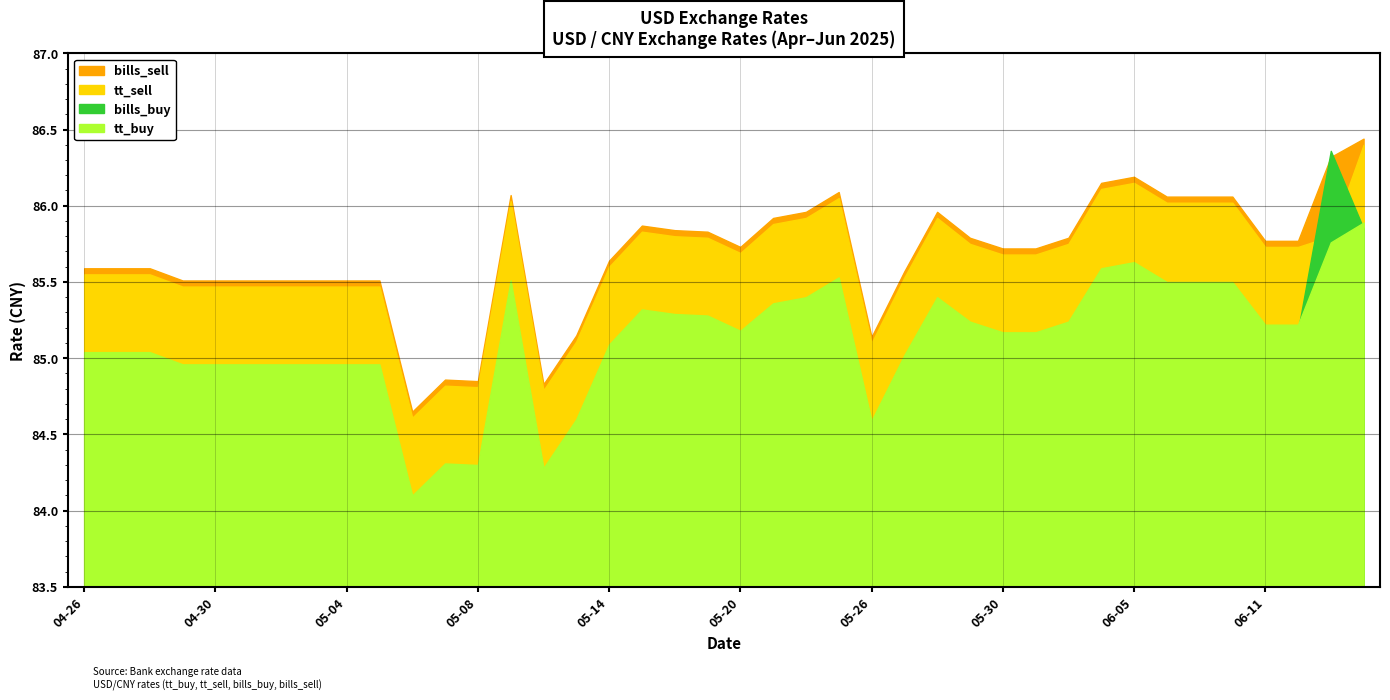

At 2025-05-23, list the series in order from largest to smallest.

bills_sell, tt_sell, tt_buy, bills_buy